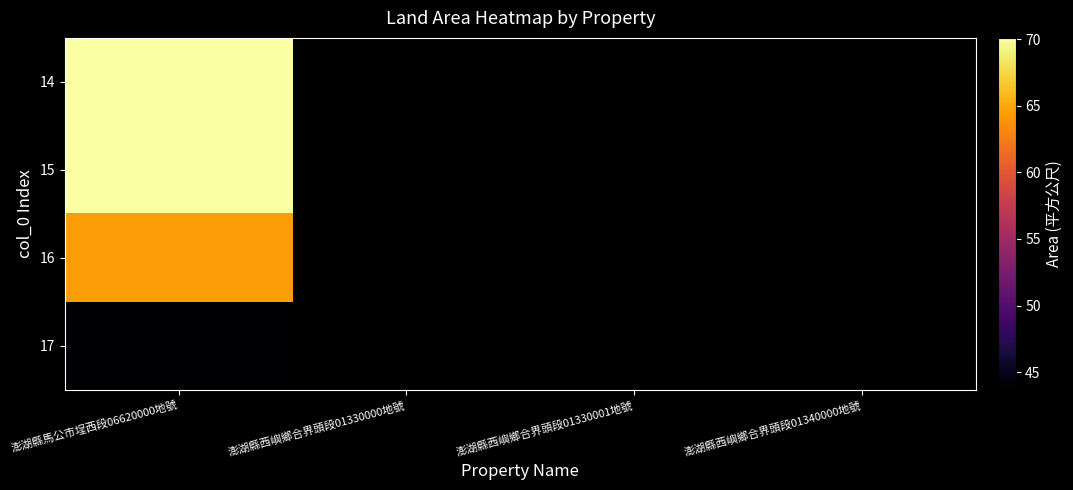

How many series are shown in this chart?

4